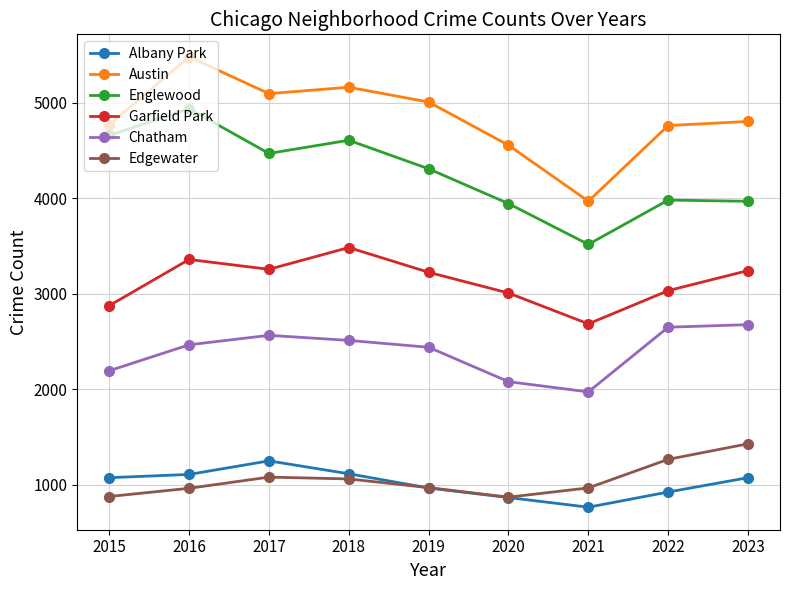

What are all the series names shown in the legend?

Albany Park, Austin, Englewood, Garfield Park, Chatham, Edgewater